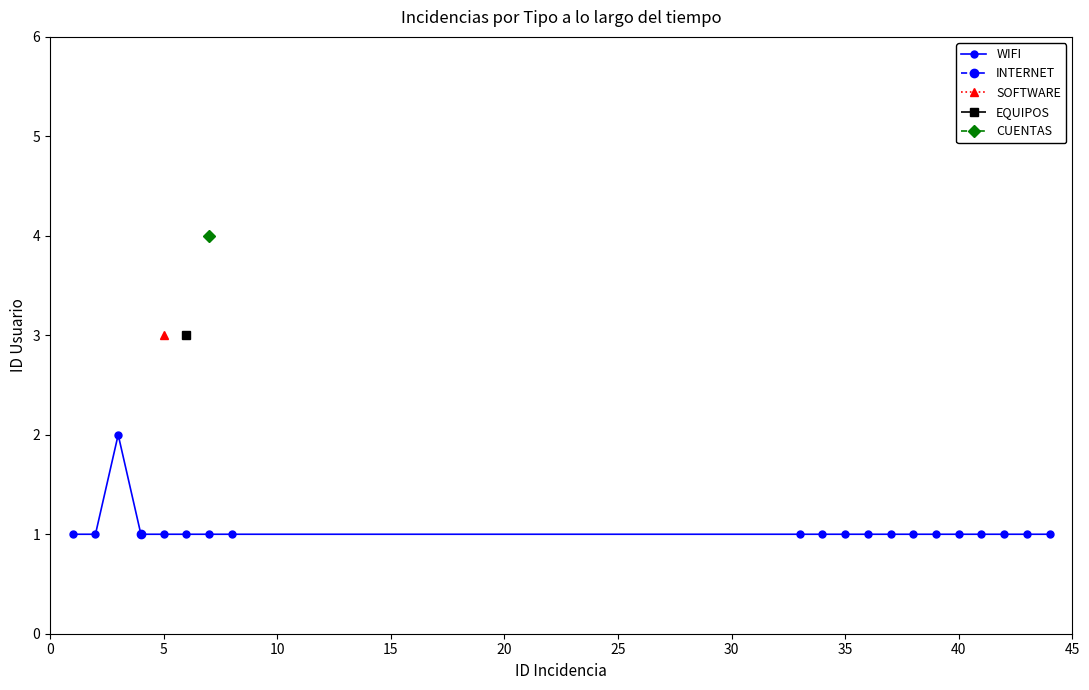

What is the minimum value shown in the chart?

1